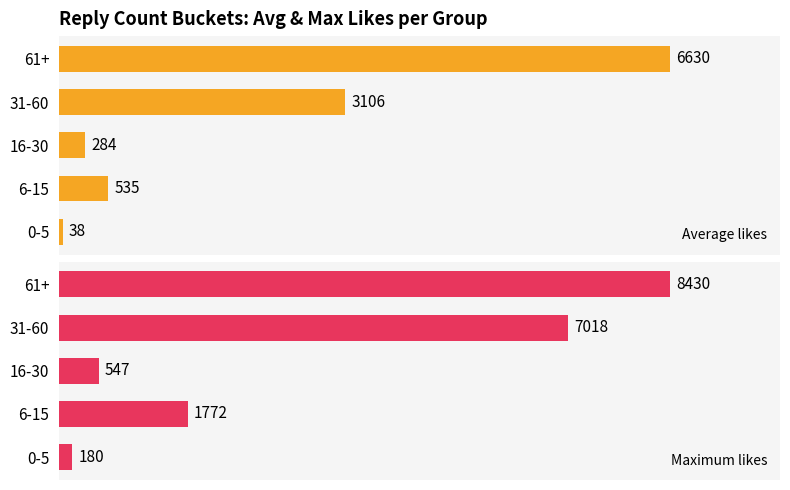

Are the bars grouped side by side (vs. stacked)?

Yes